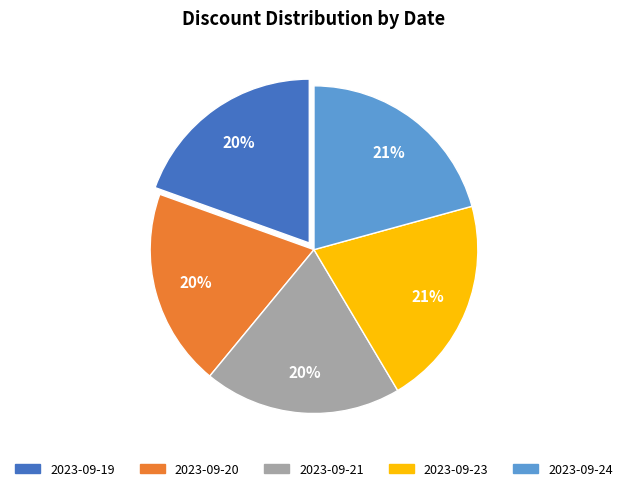

To the nearest percent, what is the average slice percentage?

20%